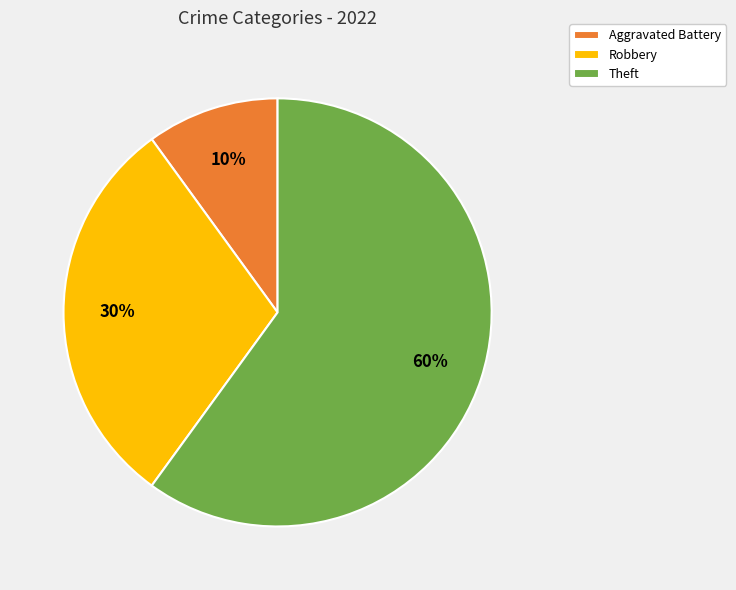

To the nearest percent, what percentage of the pie is Theft?

60%